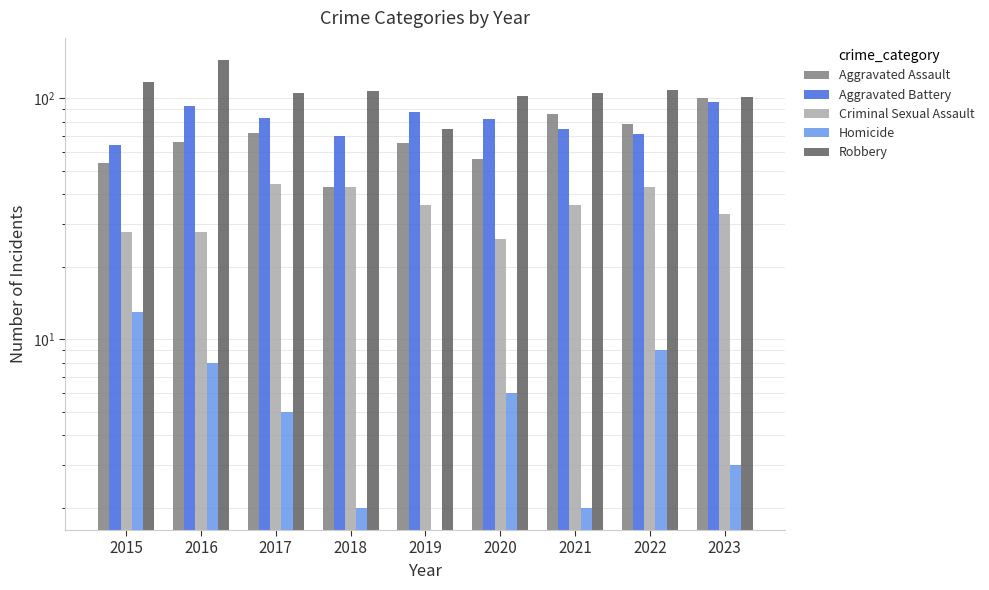

Reading left to right, what are all the values shown in this chart?

Aggravated Assault: 2015=54	2016=66	2017=72	2018=43	2019=65	2020=56	2021=86	2022=78	2023=100
Aggravated Battery: 2015=64	2016=93	2017=83	2018=70	2019=88	2020=82	2021=75	2022=71	2023=97
Criminal Sexual Assault: 2015=28	2016=28	2017=44	2018=43	2019=36	2020=26	2021=36	2022=43	2023=33
Homicide: 2015=13	2016=8	2017=5	2018=2	2019=0	2020=6	2021=2	2022=9	2023=3
Robbery: 2015=117	2016=144	2017=105	2018=107	2019=75	2020=102	2021=105	2022=108	2023=101